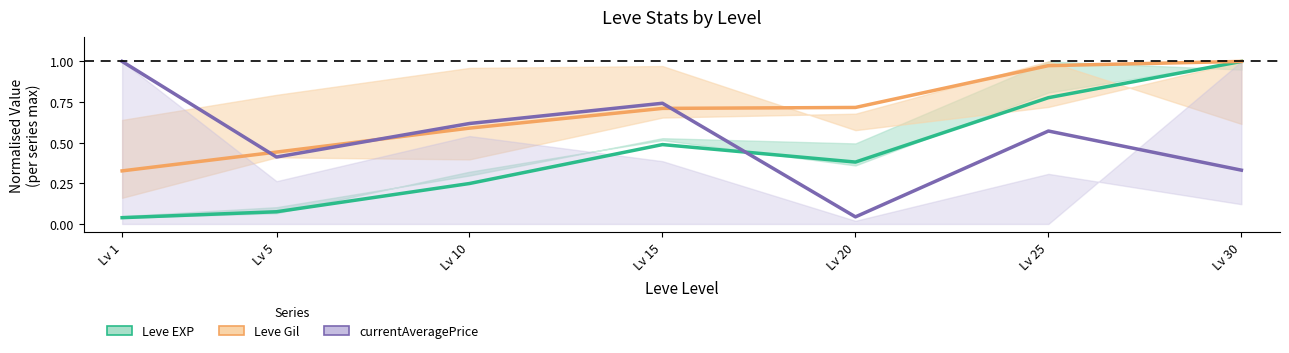

True or false: Leve Gil has a value of 1.0 at Lv 30.

True